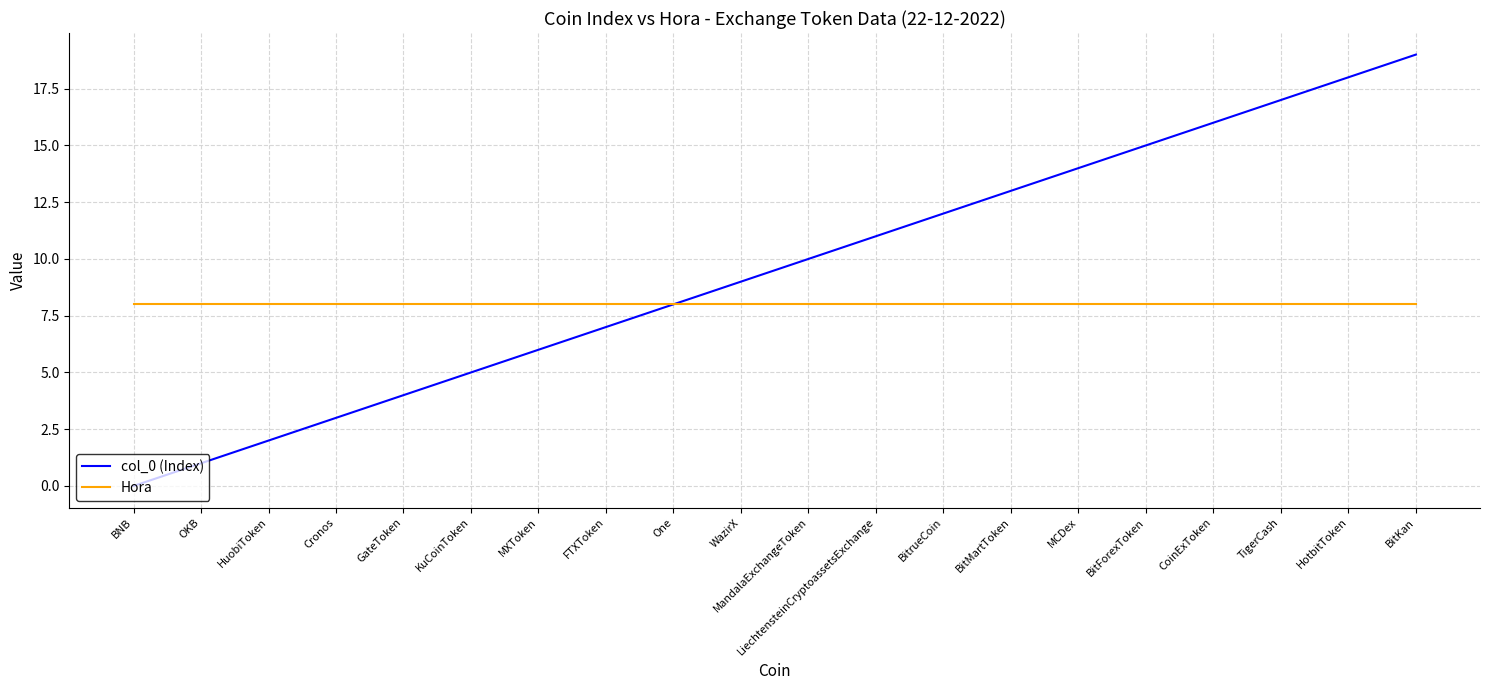

Which series has the largest total across all categories?

col_0 (Index)